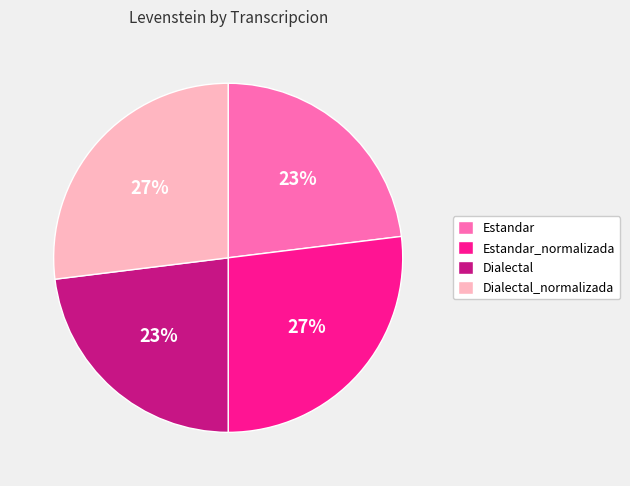

To the nearest percent, what is the average slice percentage?

25%